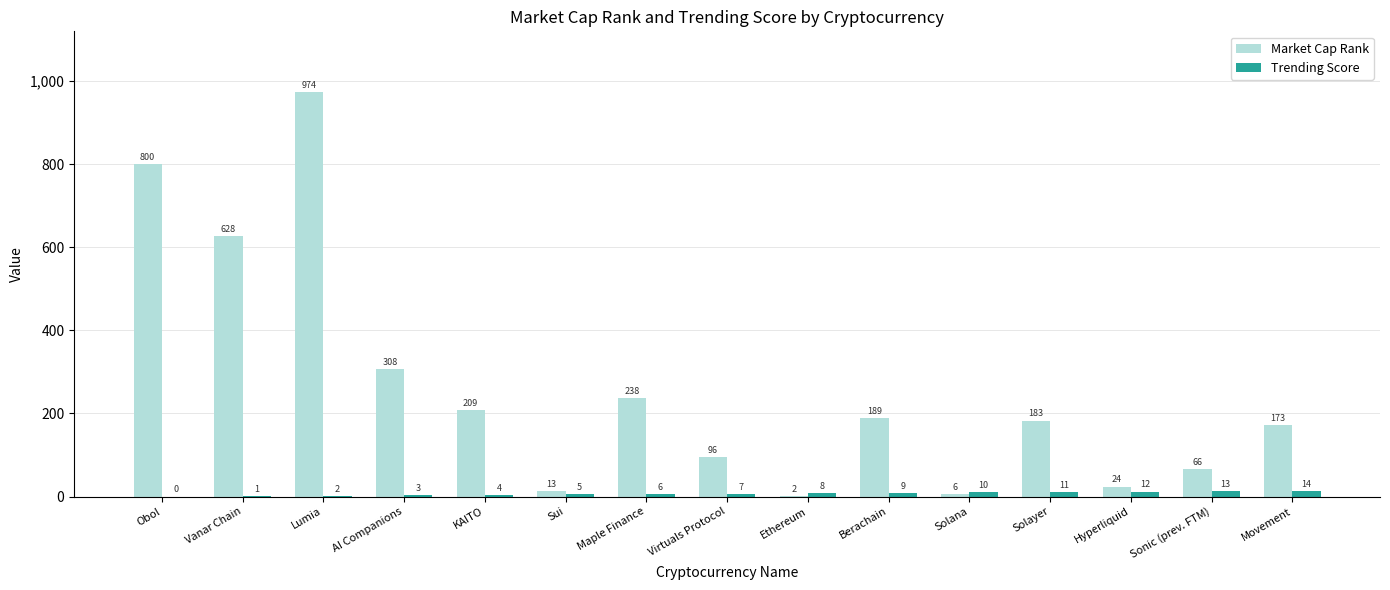

Which series has the largest range (max minus min)?

Market Cap Rank